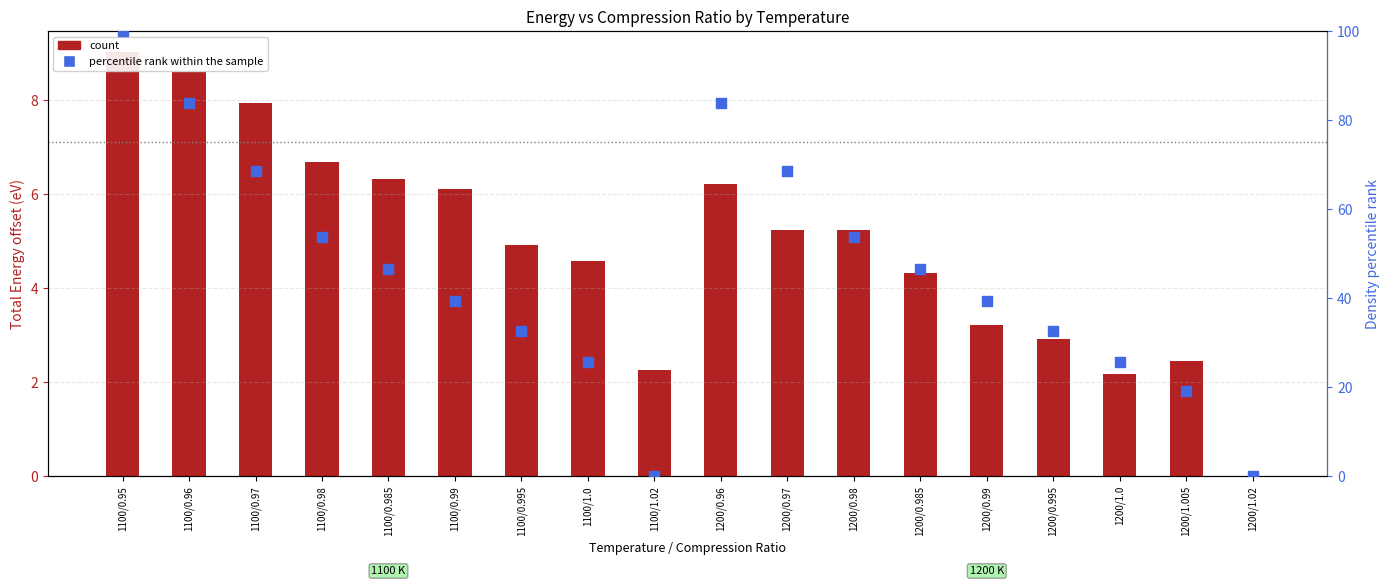

What is the total value across all series at 1200/1.005?

21.6